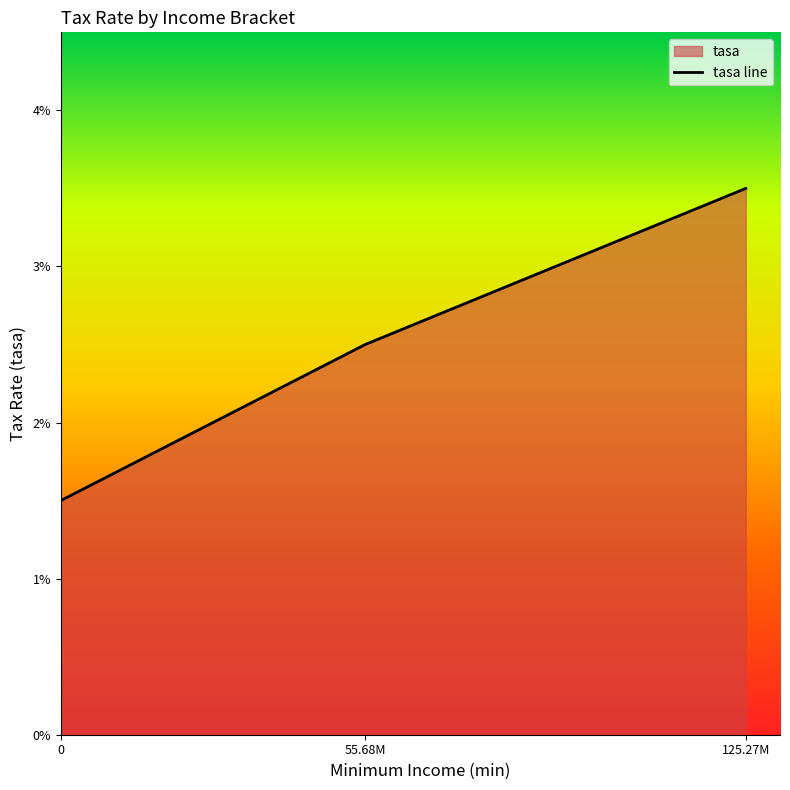

List the labels in order of value, largest first.

125.27M, 55.68M, 0